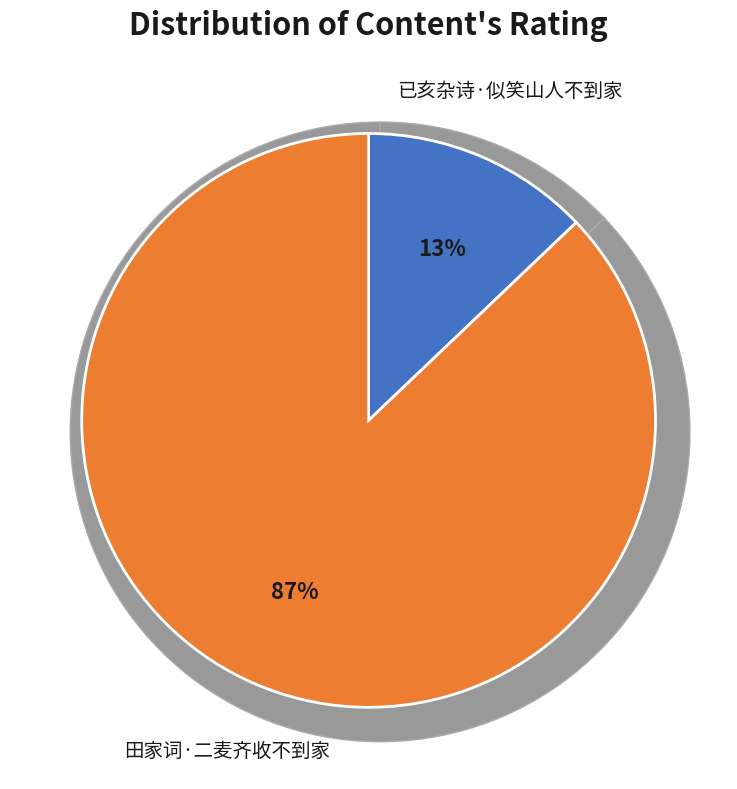

To the nearest percent, what is the difference between the largest and smallest slice percentages?

74%